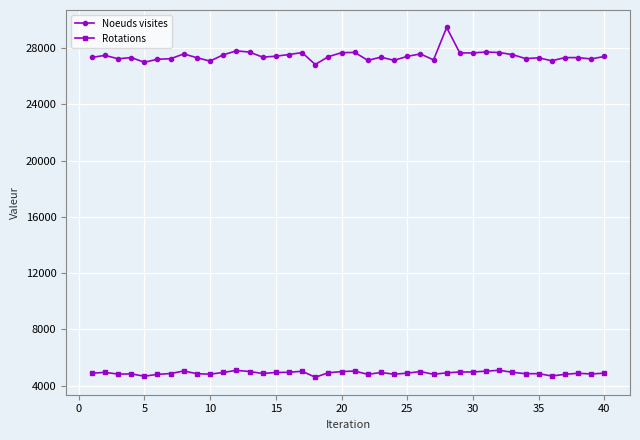

What are all the series names shown in the legend?

Noeuds visites, Rotations